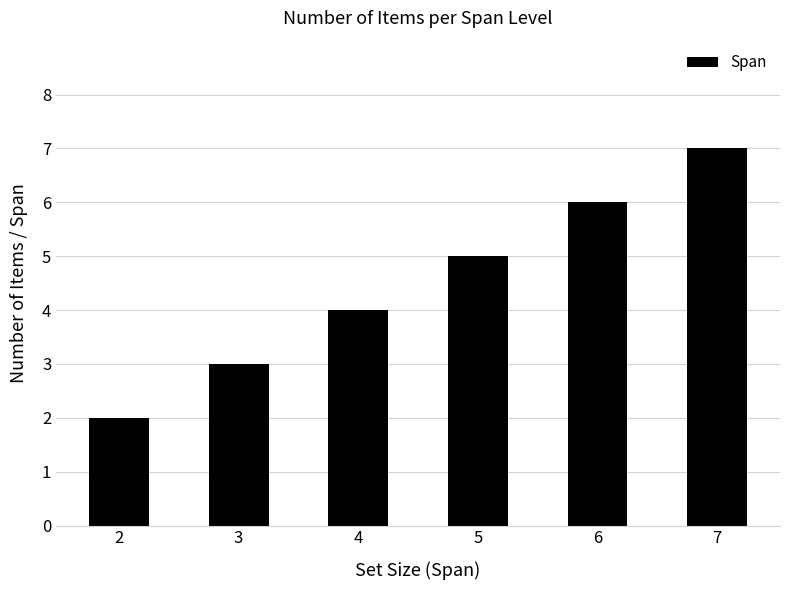

How many categories are shown in the chart?

6